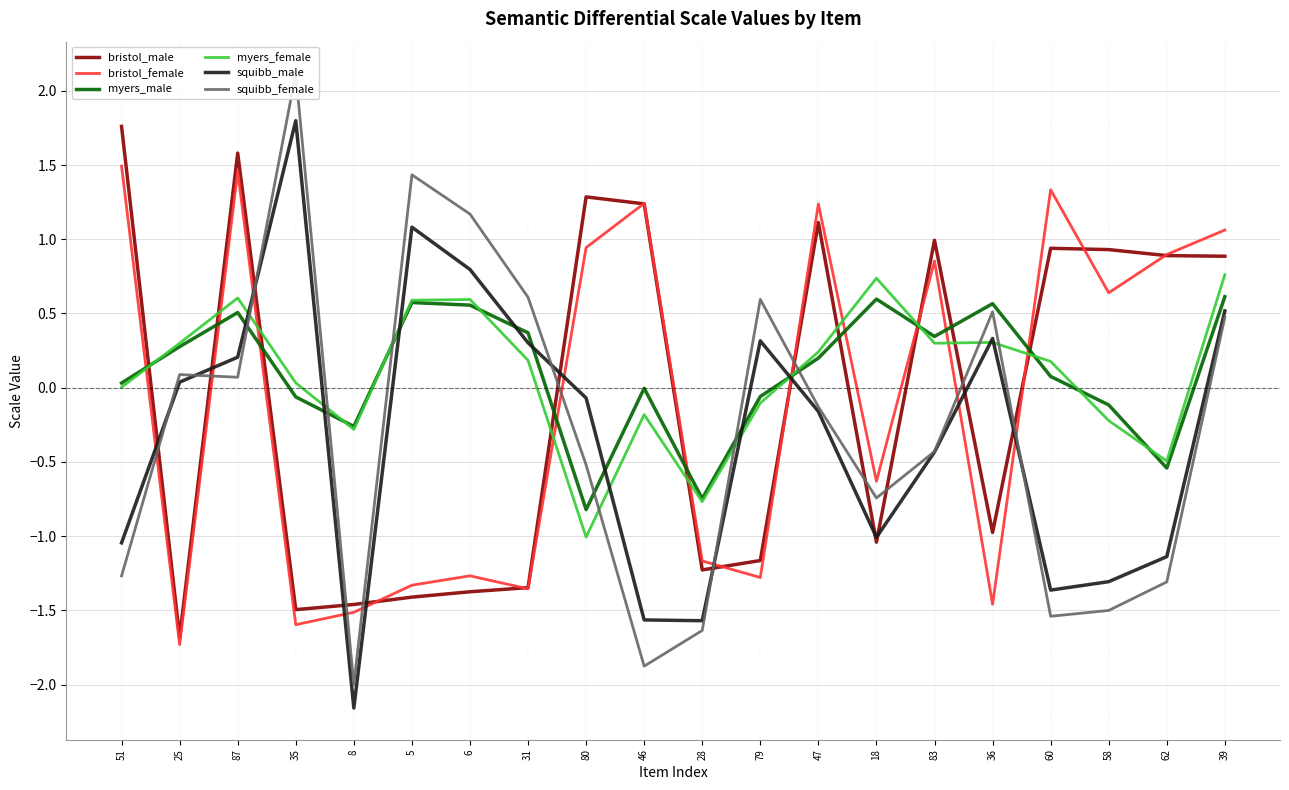

At which category does myers_male reach its first local valley?

8